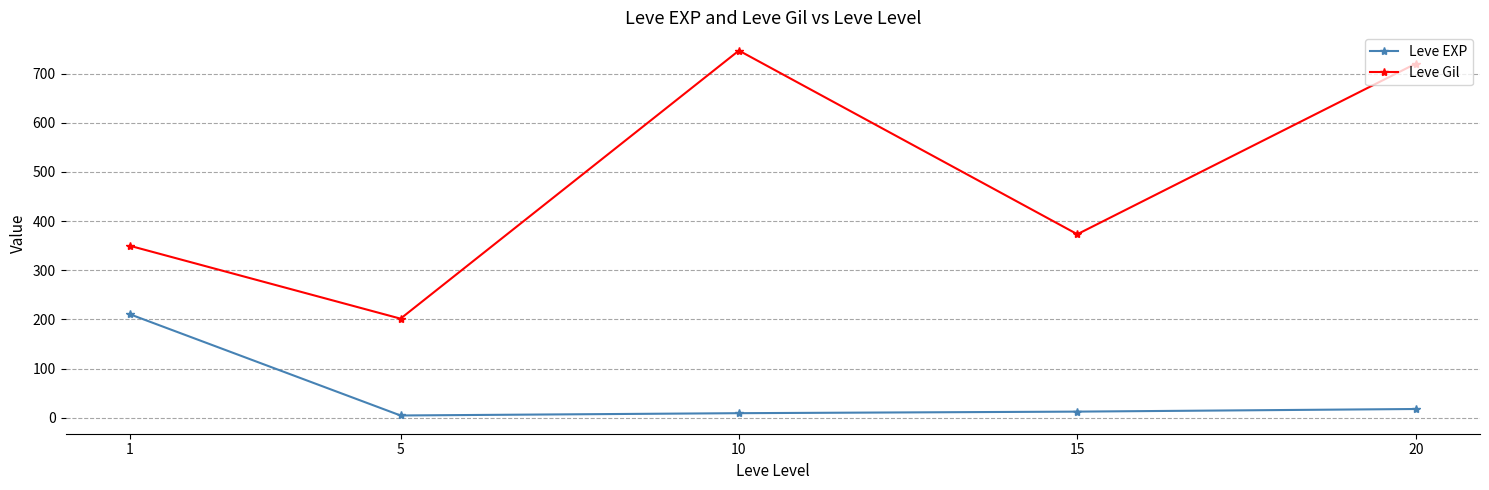

In Leve Gil, how many points are higher than both neighbors (excluding endpoints)?

1